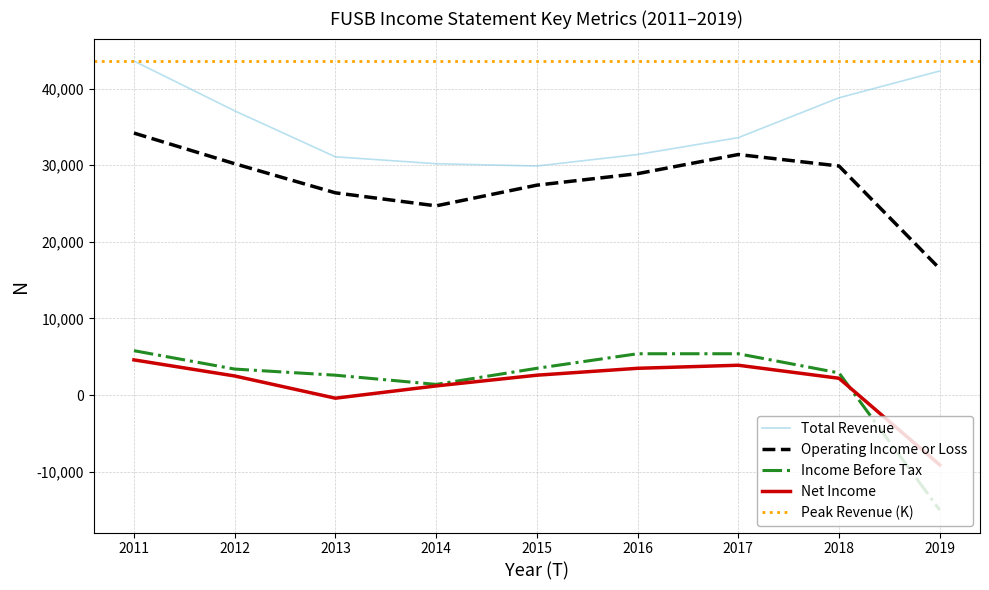

Reading right to left, what are all the values shown in this chart?

Total Revenue: 42300	38800	33600	31400	29900	30200	31100	37100	43600
Operating Income or Loss: 16500	29900	31400	28900	27400	24700	26400	30200	34200
Income Before Tax: -15000	2900	5400	5400	3500	1400	2600	3400	5800
Net Income: -9100	2200	3900	3500	2600	1200	-400	2500	4600